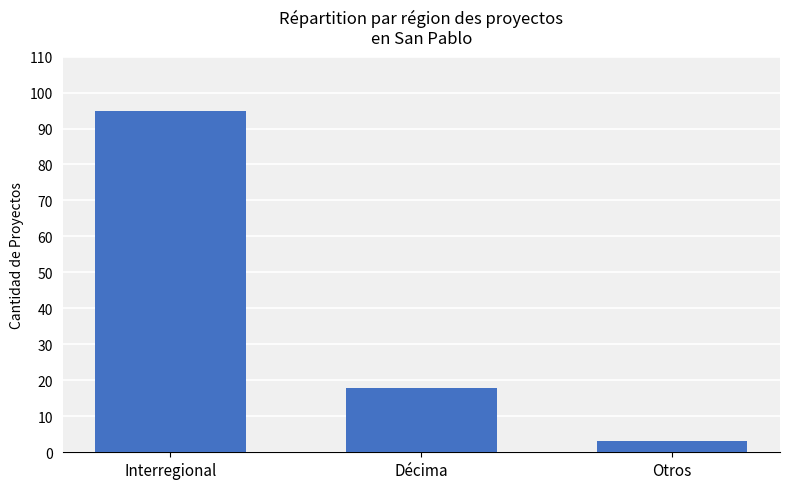

Count the values in the range 3 to 95.

3